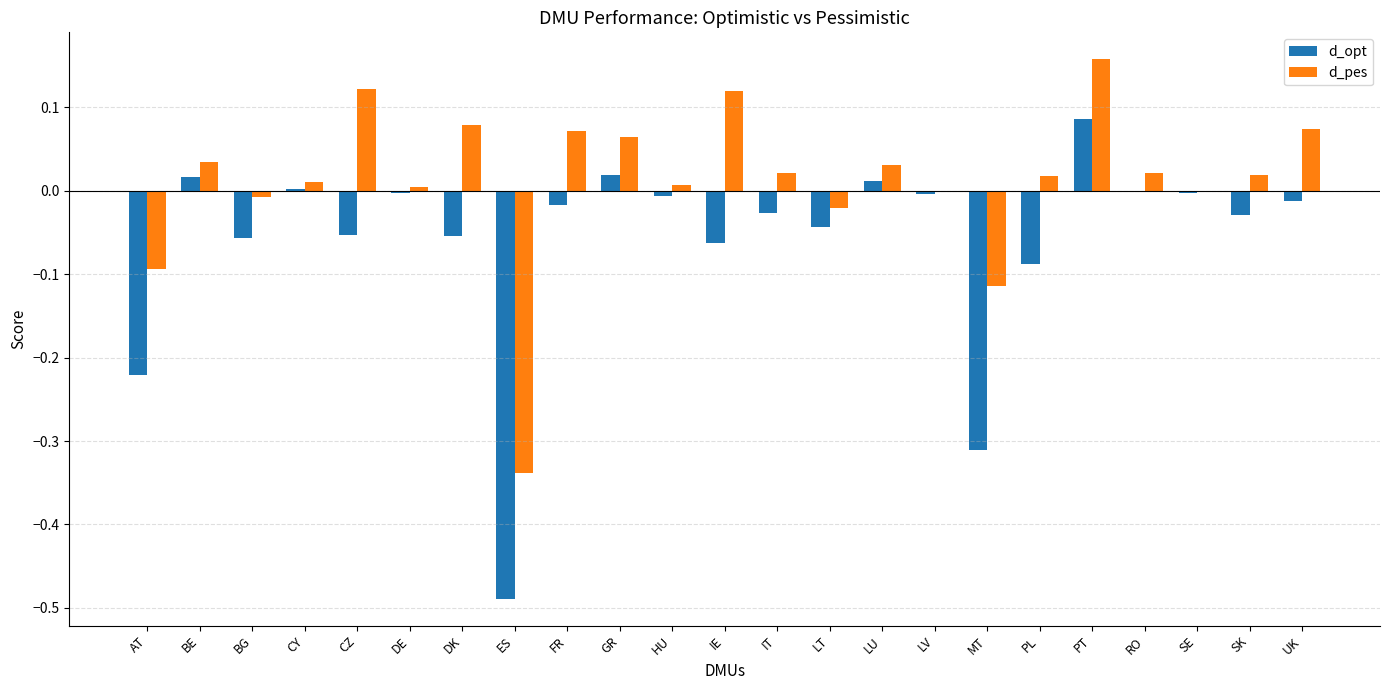

Which category has the highest value in the d_opt series?

PT